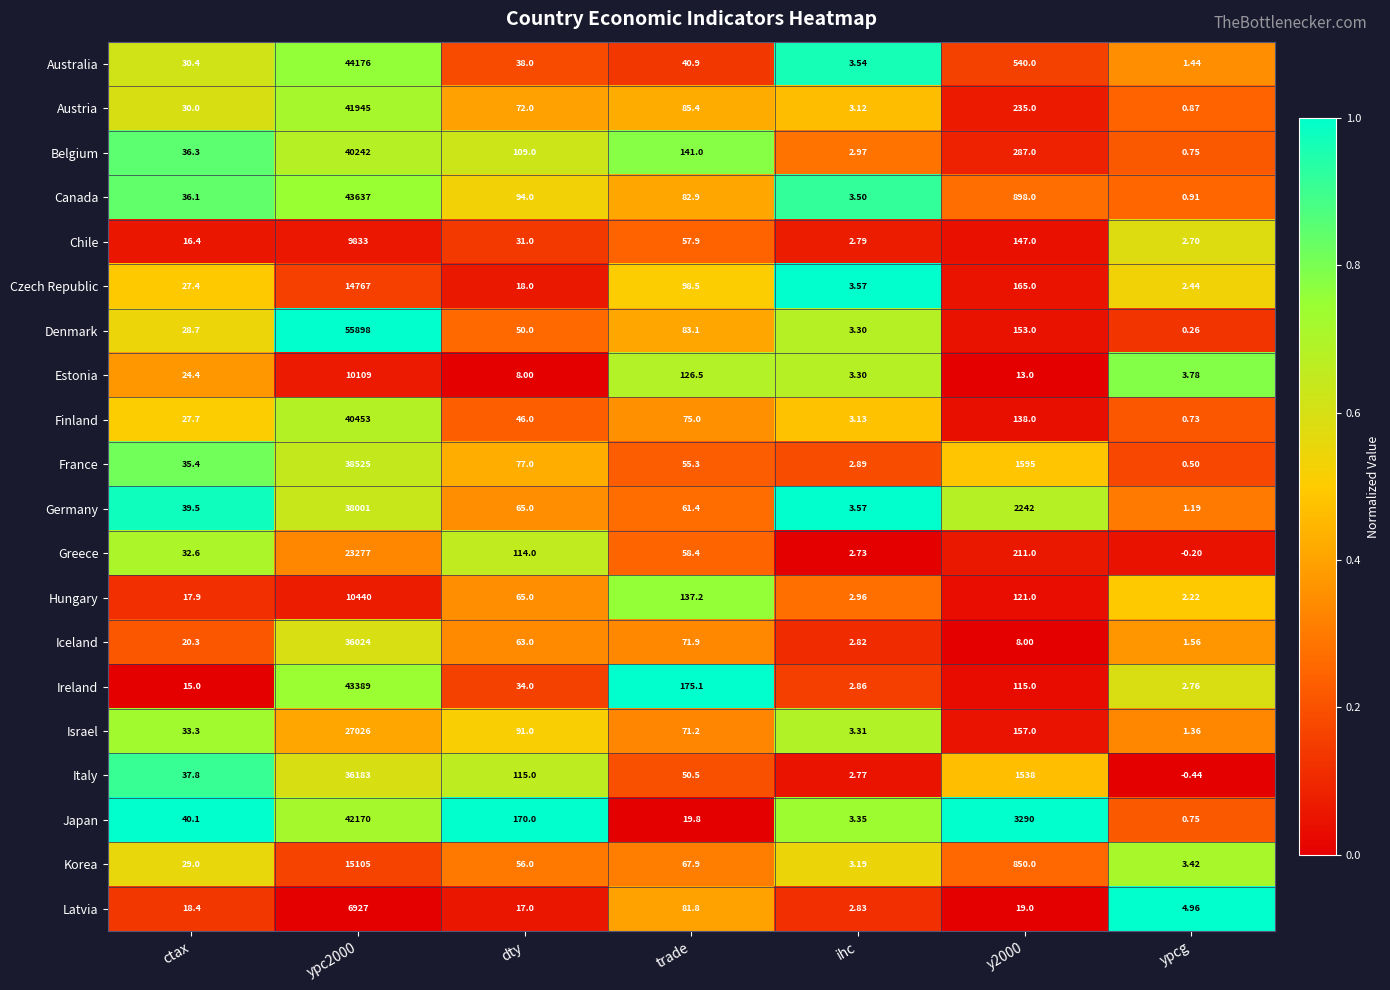

Rank the series at trade from highest to lowest value.

Ireland, Belgium, Hungary, Estonia, Czech Republic, Austria, Denmark, Canada, Latvia, Finland, Iceland, Israel, Korea, Germany, Greece, Chile, France, Italy, Australia, Japan